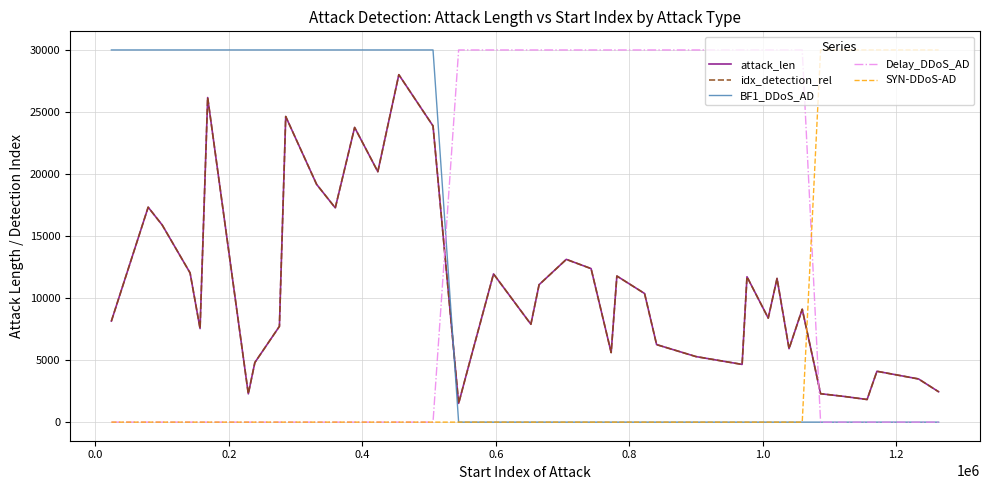

After their last crossing, which series has the higher values: idx_detection_rel or Delay_DDoS_AD?

idx_detection_rel